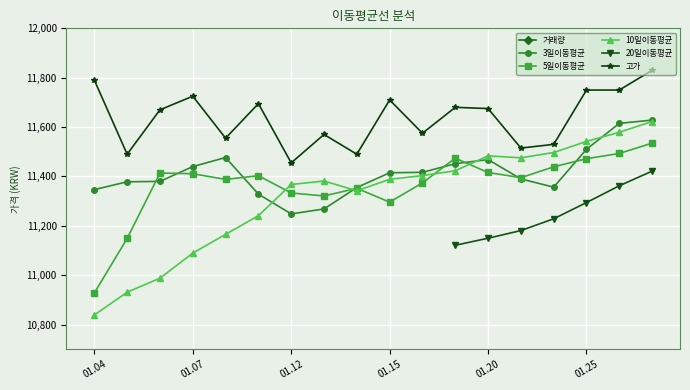

The value of 고가 at 10 is 16343.4. True or false?

False